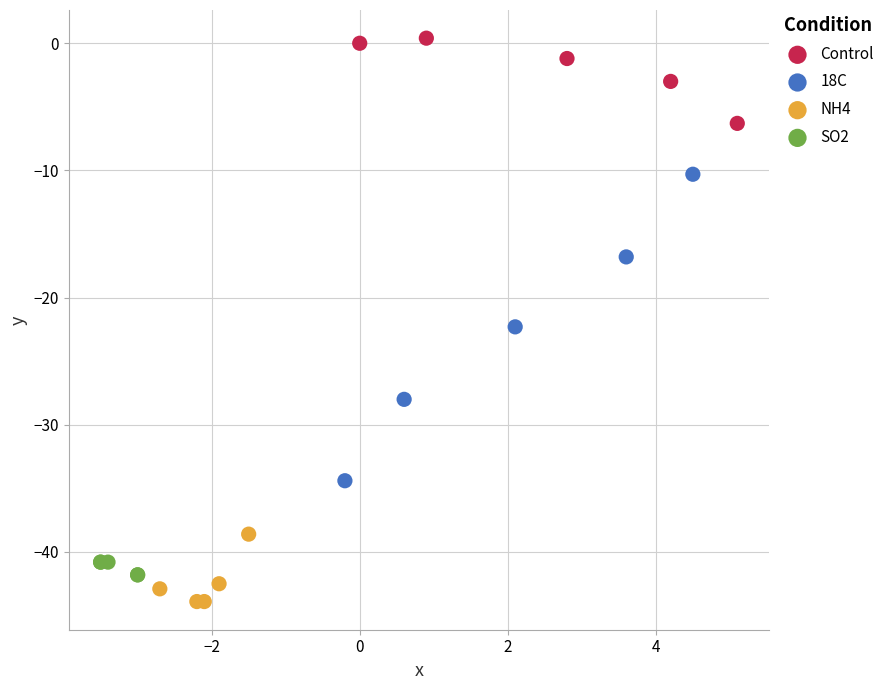

Which series has the largest Y range (max minus min)?

18C